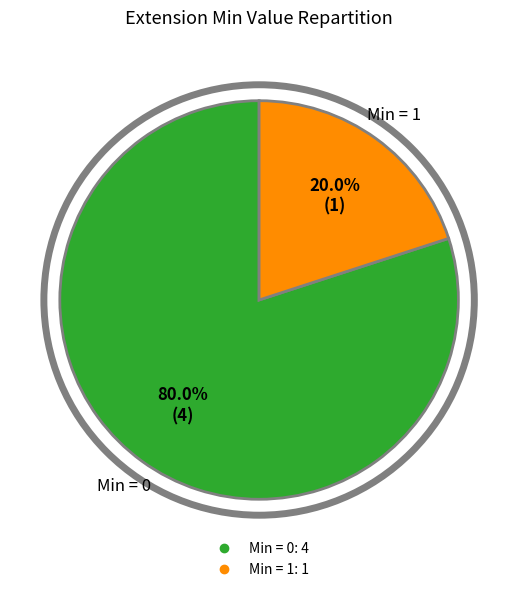

Is there a majority slice in this chart?

Yes